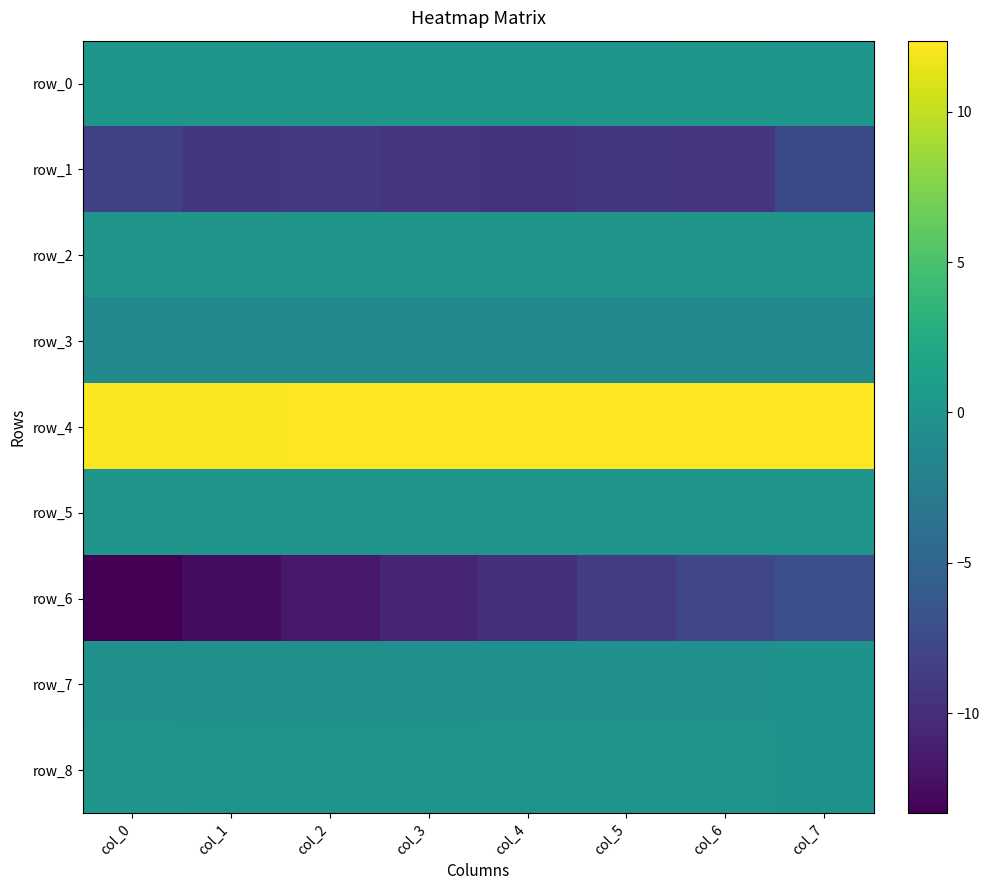

Reading left to right, list all the values displayed in this chart.

row_0: 0.2	0.3	0.2	0.2	0.2	0.2	0.2	0.2
row_1: -8.2	-9.2	-8.9	-9.4	-9.6	-9.1	-9.5	-7.6
row_2: 0.0	0.1	0.1	0.0	0.0	0.0	0.1	0.1
row_3: -1.1	-1.1	-1.1	-1.1	-1.1	-1.1	-1.1	-1.1
row_4: 12.2	12.3	12.3	12.3	12.3	12.3	12.3	12.4
row_5: 0.0	0.0	0.0	0.0	0.0	0.0	0.0	0.0
row_6: -13.3	-12.5	-11.6	-10.7	-9.8	-8.8	-7.9	-7.0
row_7: -0.4	-0.4	-0.4	-0.4	-0.4	-0.3	-0.4	-0.2
row_8: 0.0	0.0	-0.0	0.0	0.0	0.0	0.0	-0.1